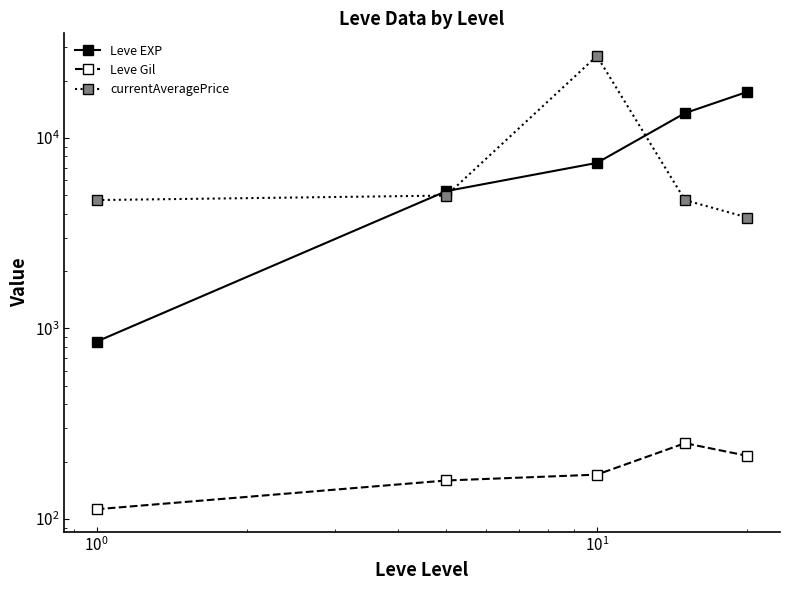

What is the value of the Leve EXP point at the 4th from the left?

13510.0